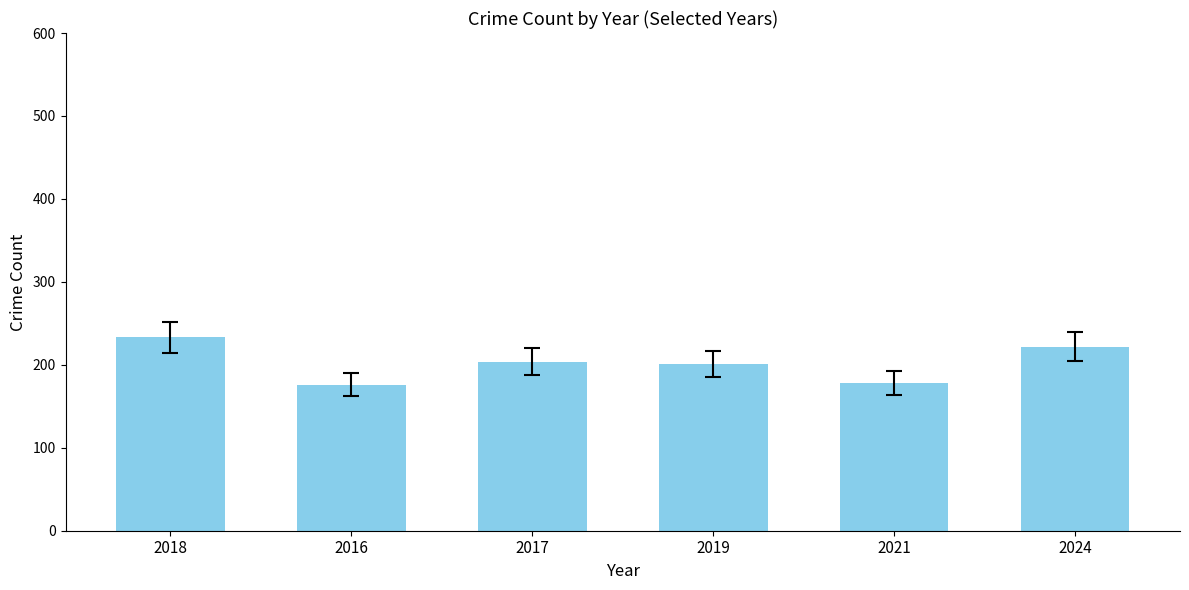

Are the bars horizontal?

No